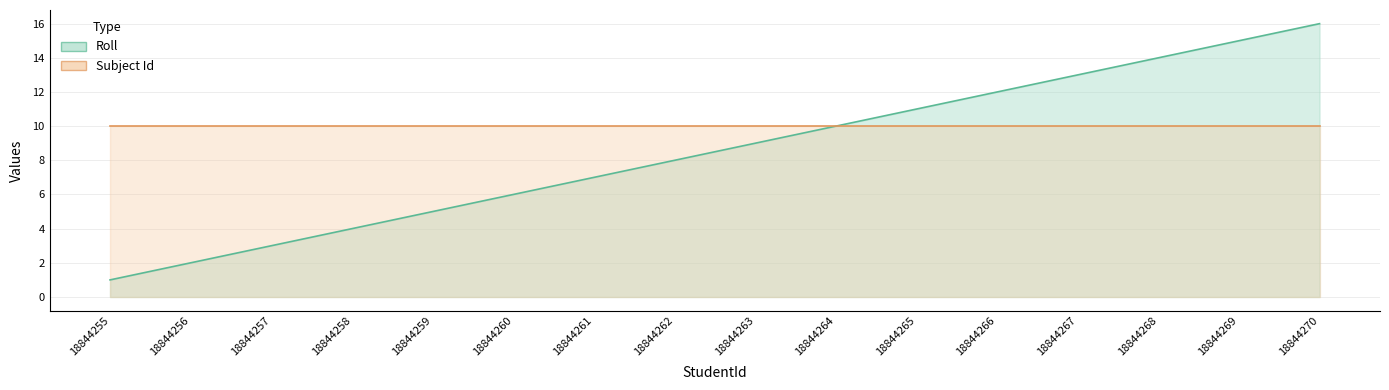

How many values are below 9?

8